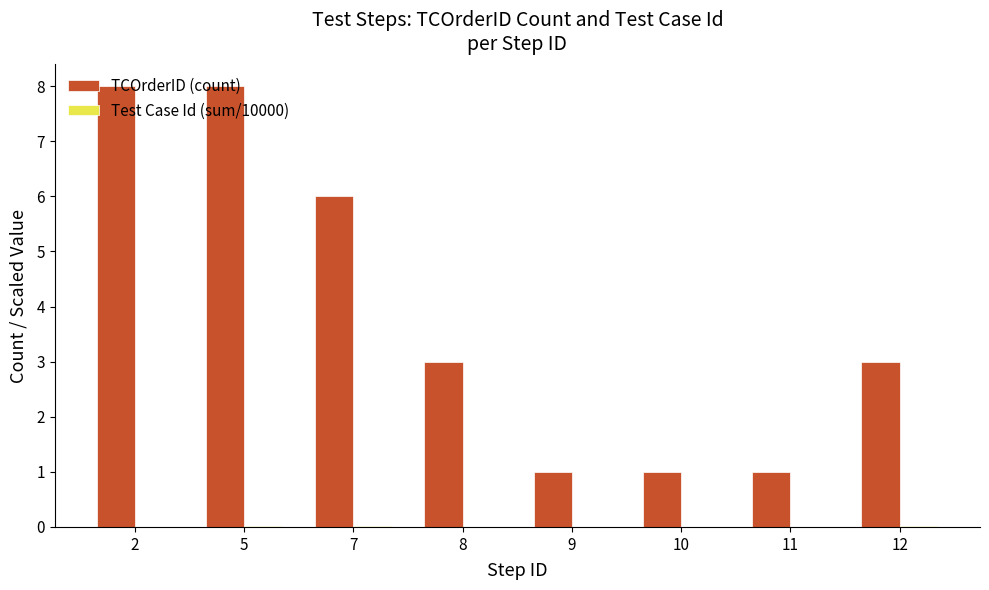

What is the sum of all TCOrderID (count) values?

31.0